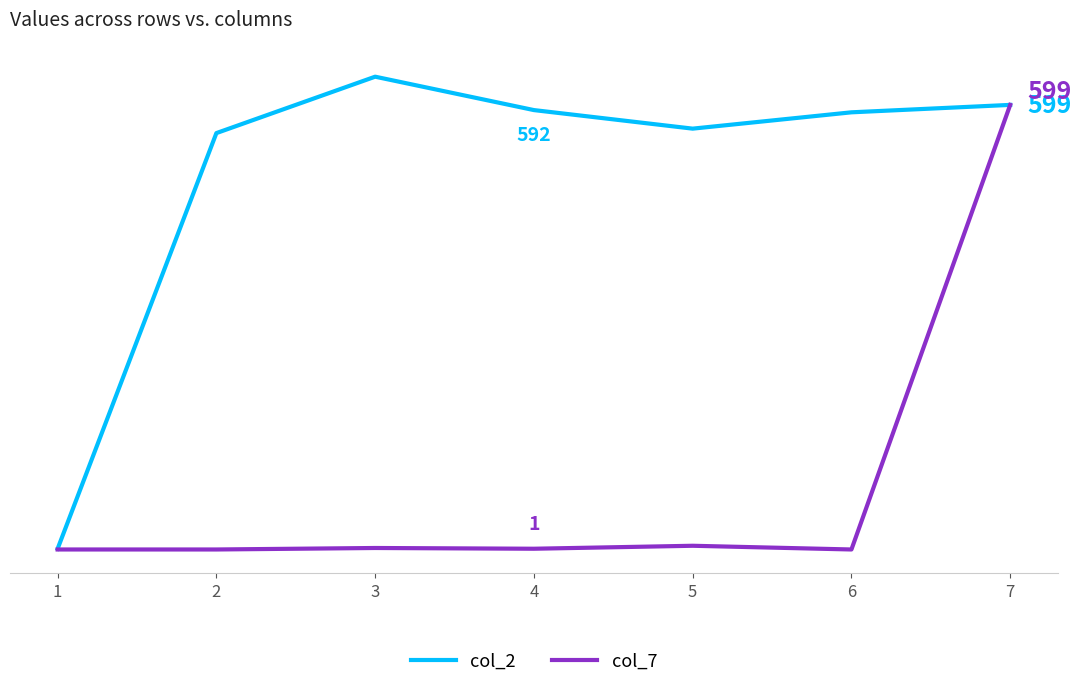

Rank the series by their average value, from lowest to highest.

col_7, col_2